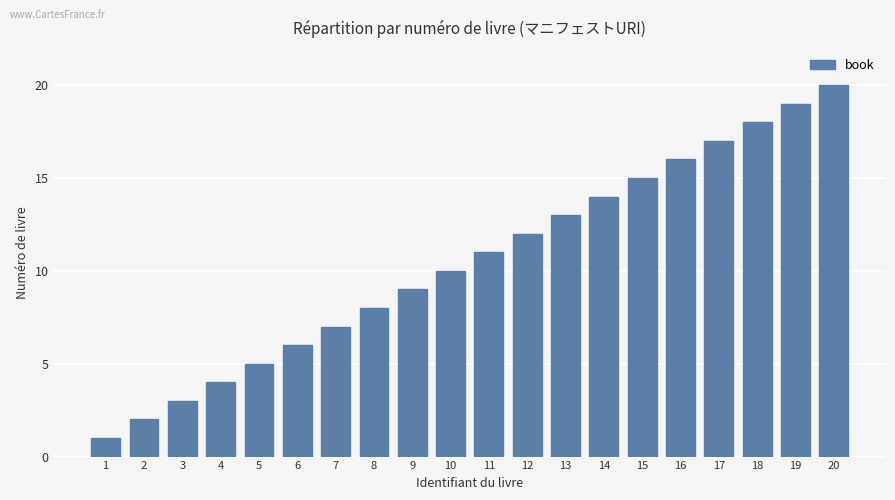

List the labels in order of value, largest first.

20, 19, 18, 17, 16, 15, 14, 13, 12, 11, 10, 9, 8, 7, 6, 5, 4, 3, 2, 1